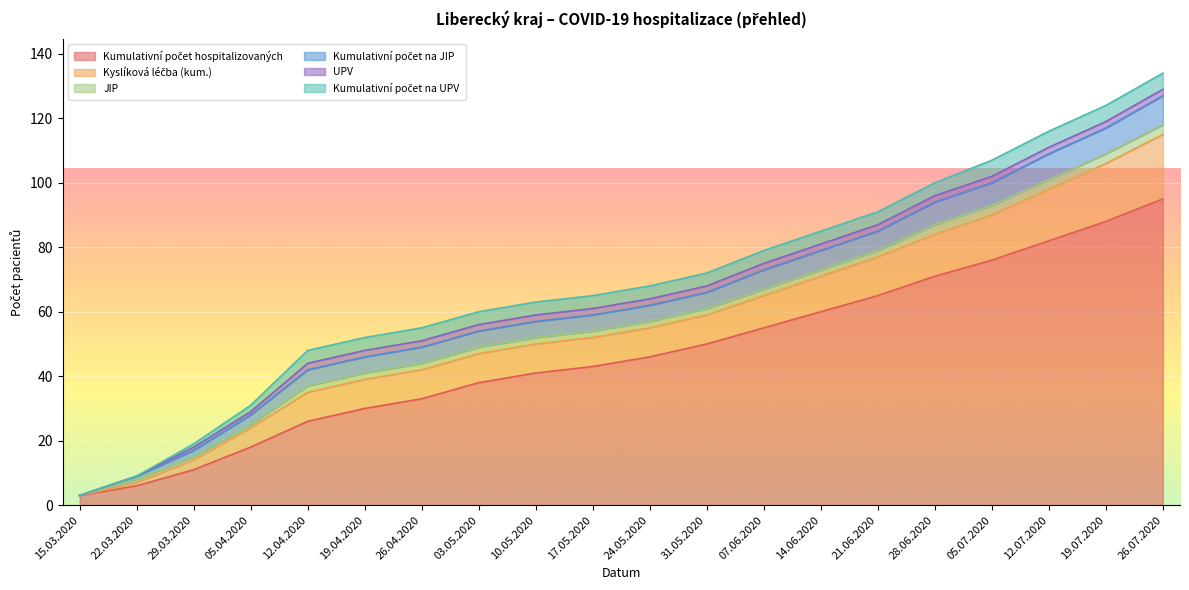

What is the spread (max minus min) of values at 19.04.2020?

28